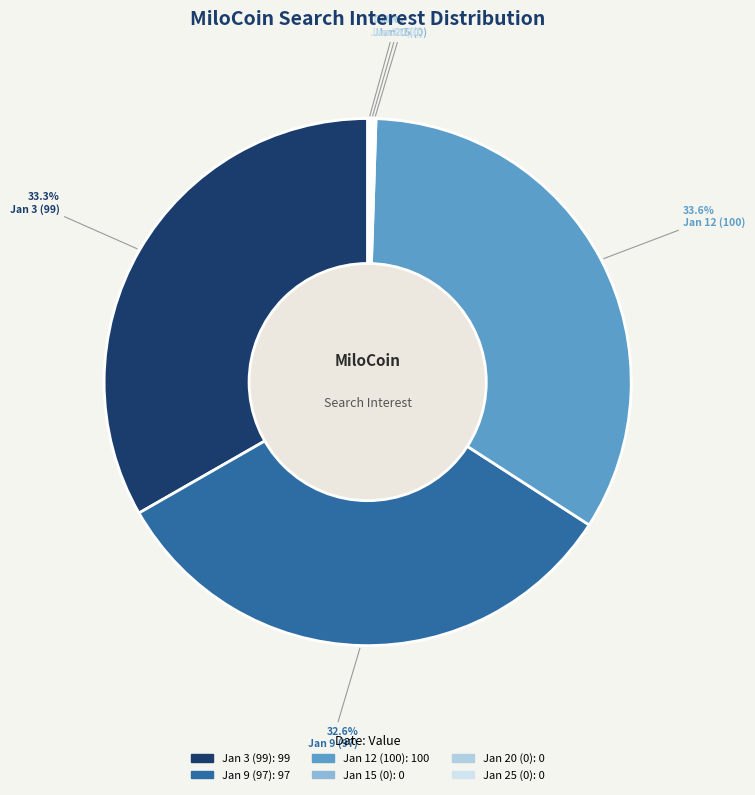

Do 2018/01/12 and 2018/01/15 together represent more than half of the pie?

No